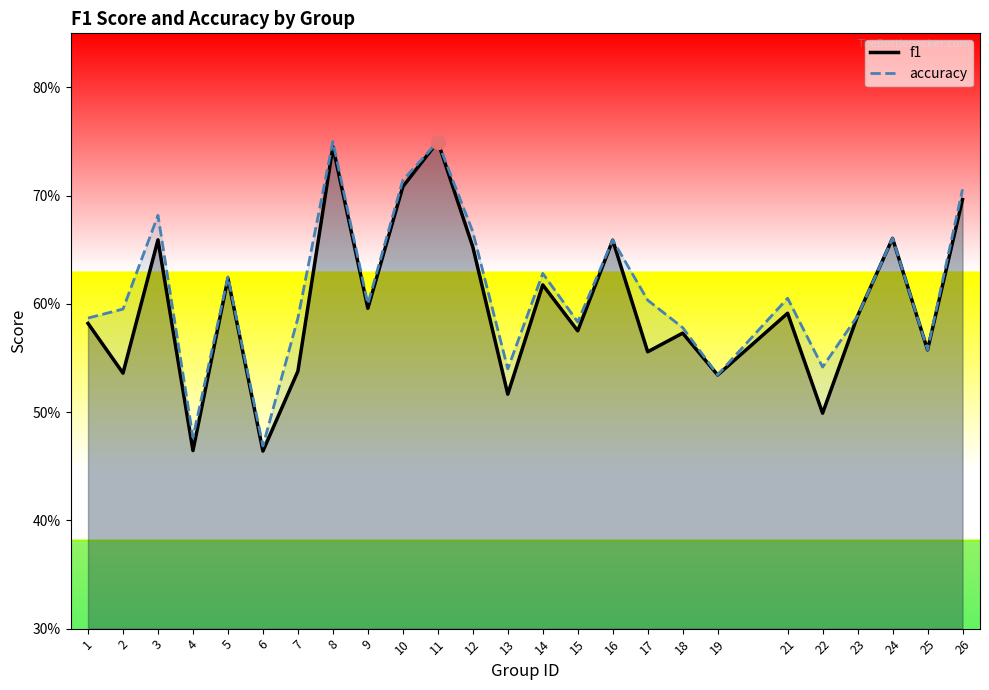

Which series has the largest total across all categories?

accuracy